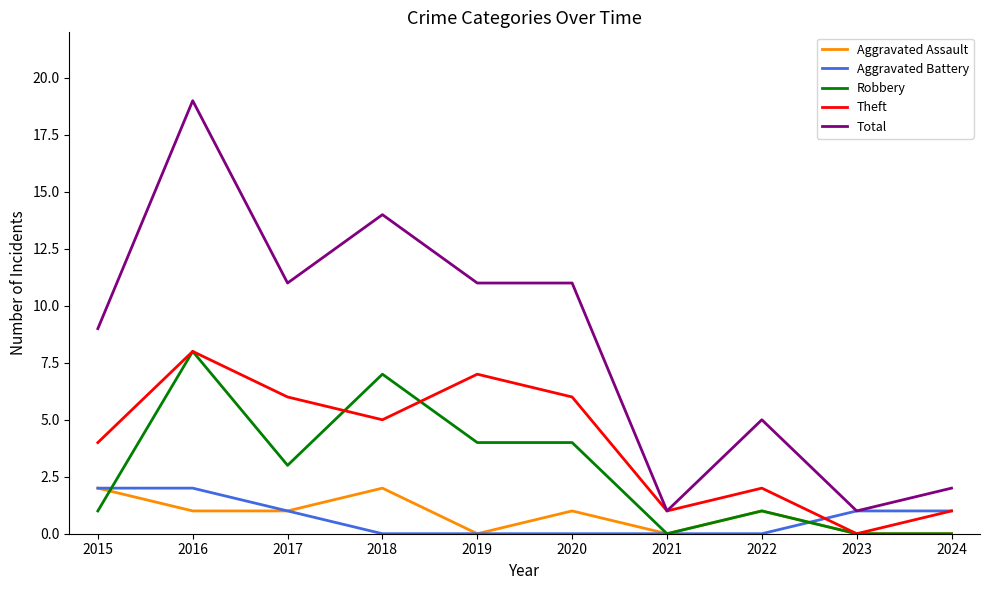

The Theft series shows 11 at 2016. True or false?

False